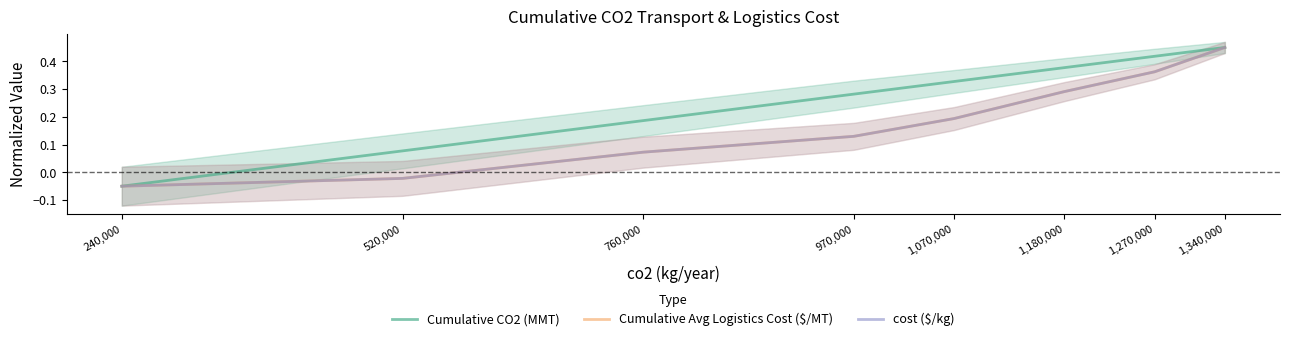

Which category has the highest value in the Cumulative Avg Logistics Cost ($/MT) series?

1,340,000